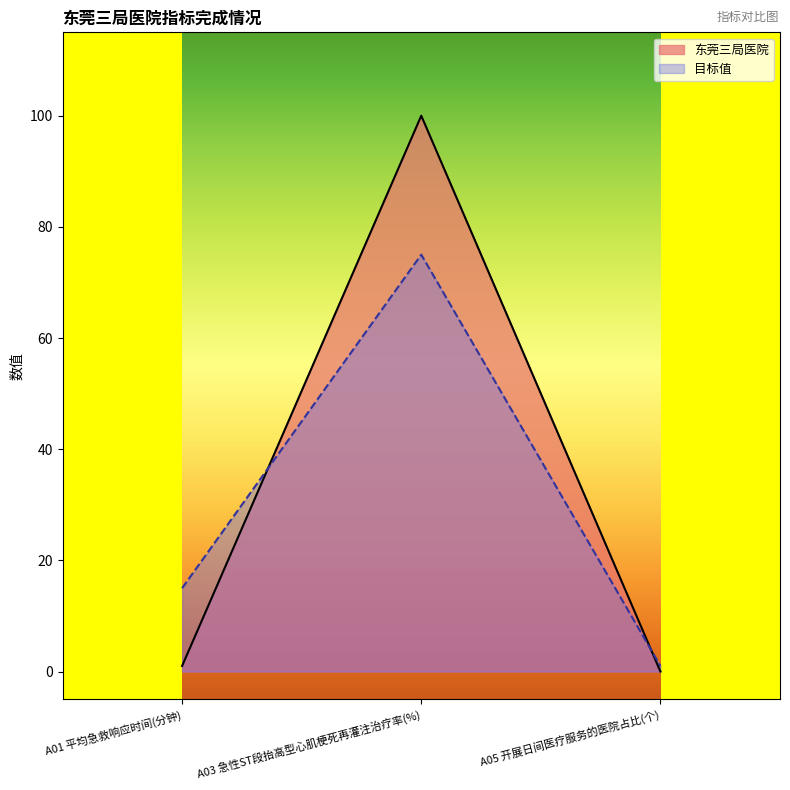

What is the greatest value displayed?

100